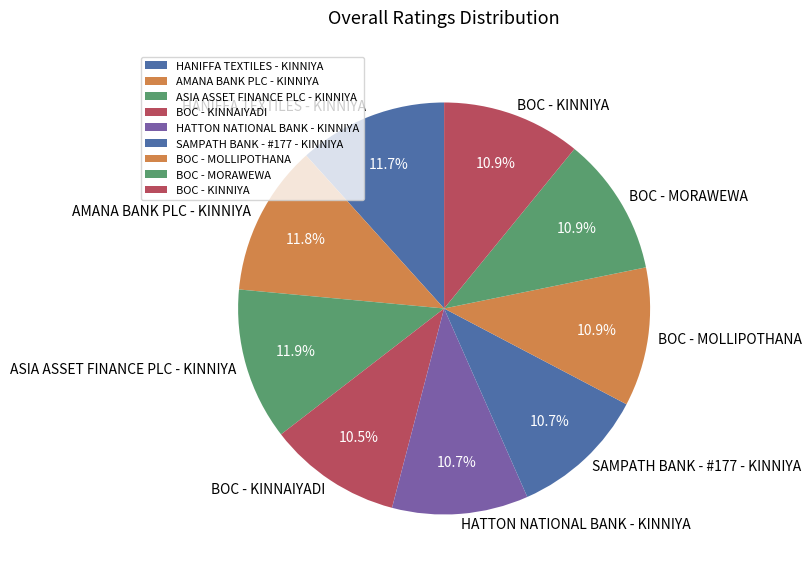

Which has a higher value, BOC - KINNAIYADI or ASIA ASSET FINANCE PLC - KINNIYA?

ASIA ASSET FINANCE PLC - KINNIYA